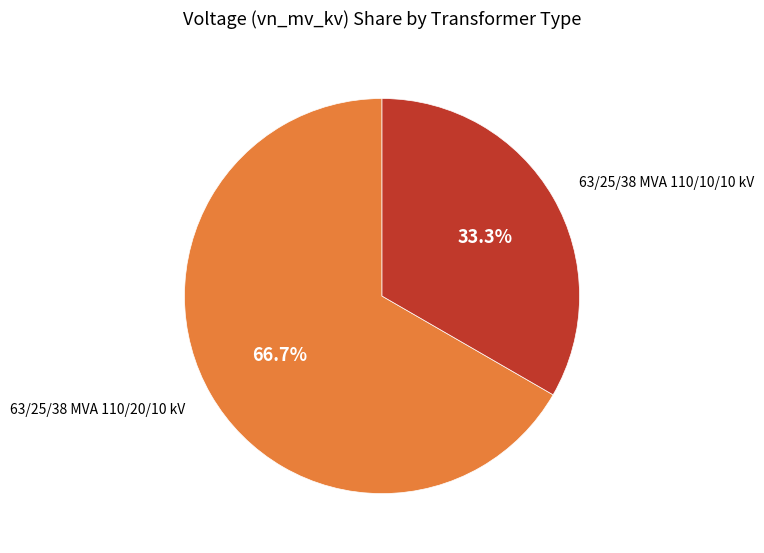

How many segments does this pie chart have?

2